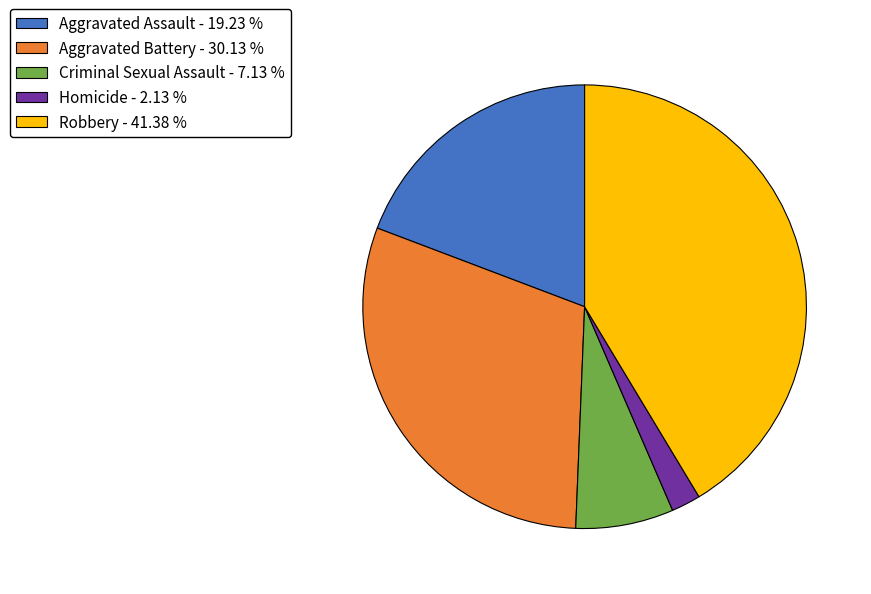

How many segments does this pie chart have?

5